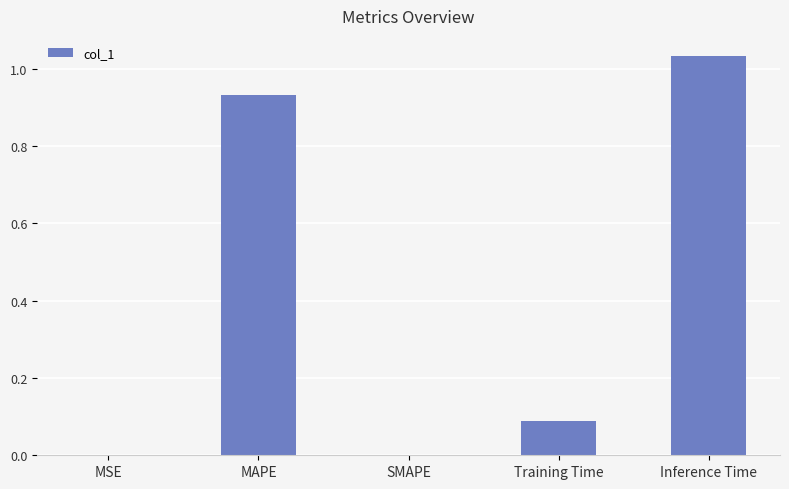

The chart shows a value of -0.5 at SMAPE. True or false?

False